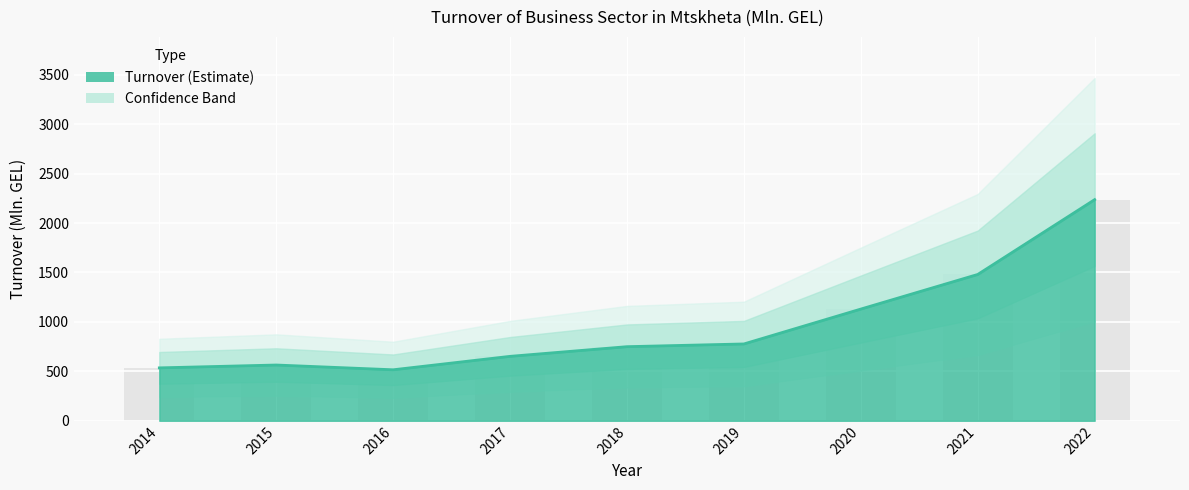

Approximately how many times larger is the value at 2019 compared to 2014?

1.5